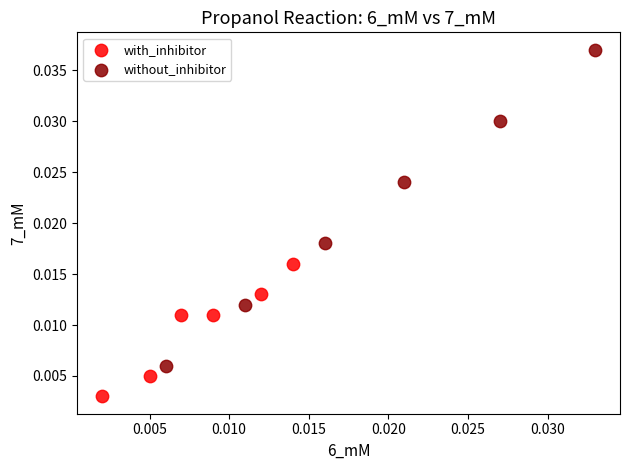

Which series has the widest spread of Y values?

without_inhibitor